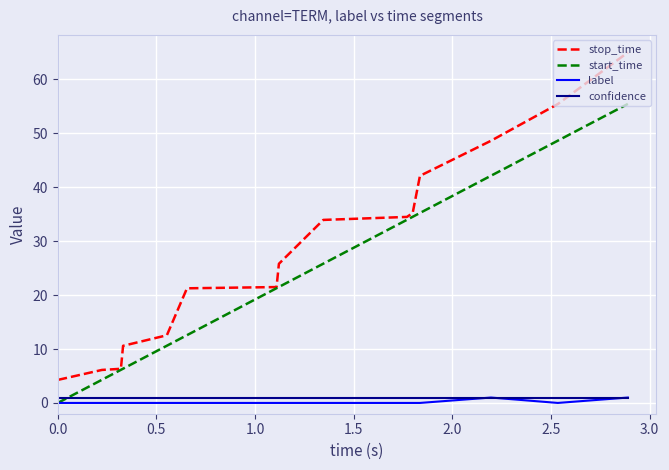

True or false: stop_time and label cross at least once.

False